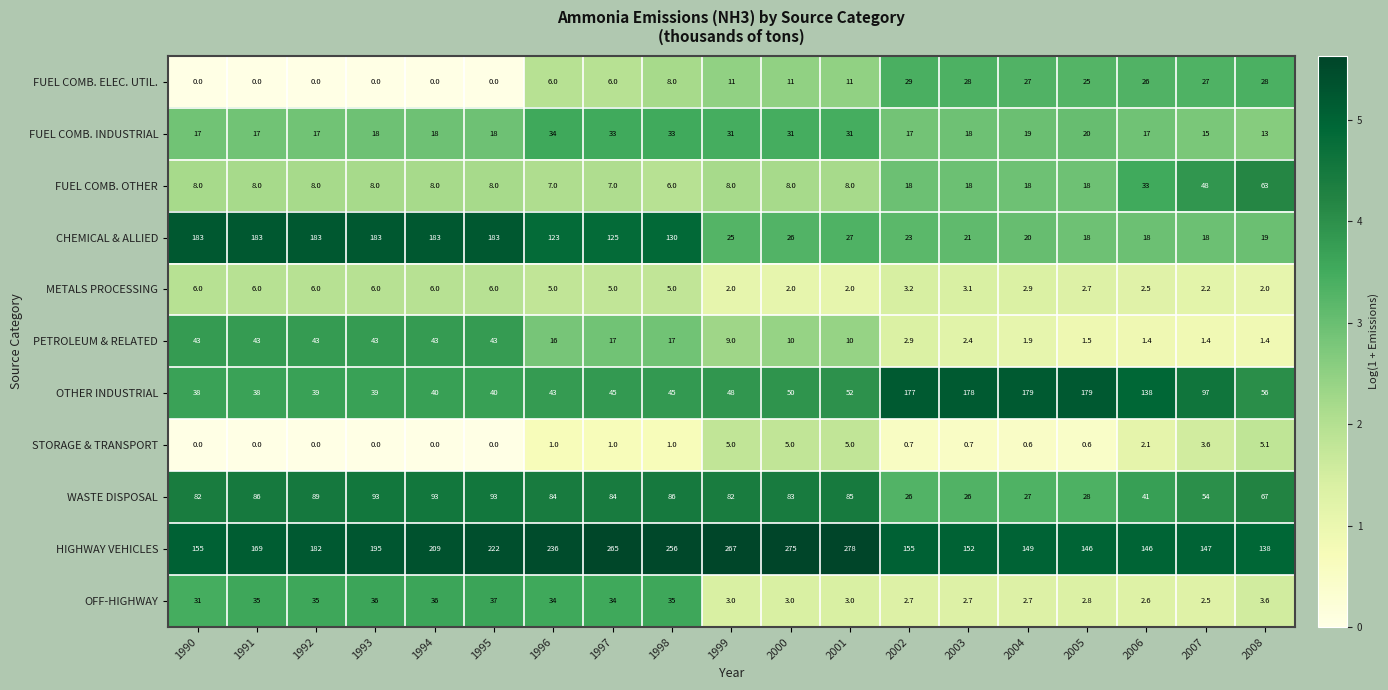

True or false: FUEL COMB. OTHER has a value of 8.0 at 1993.

True